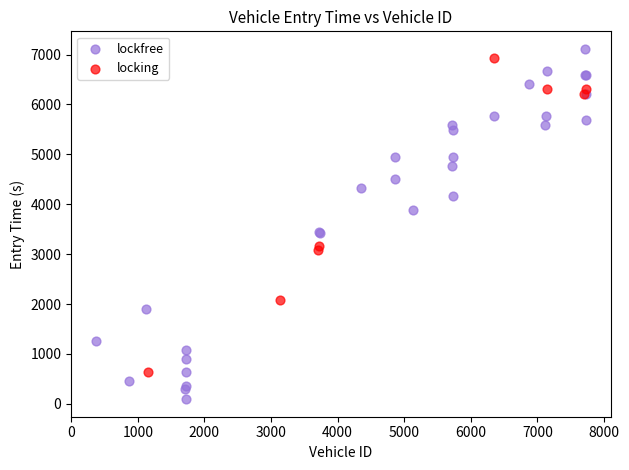

Which series contains the lowest Y value?

lockfree